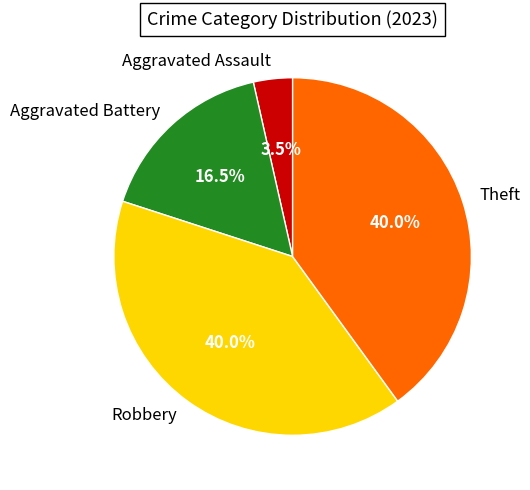

True or false: Robbery accounts for 40% of the total.

True